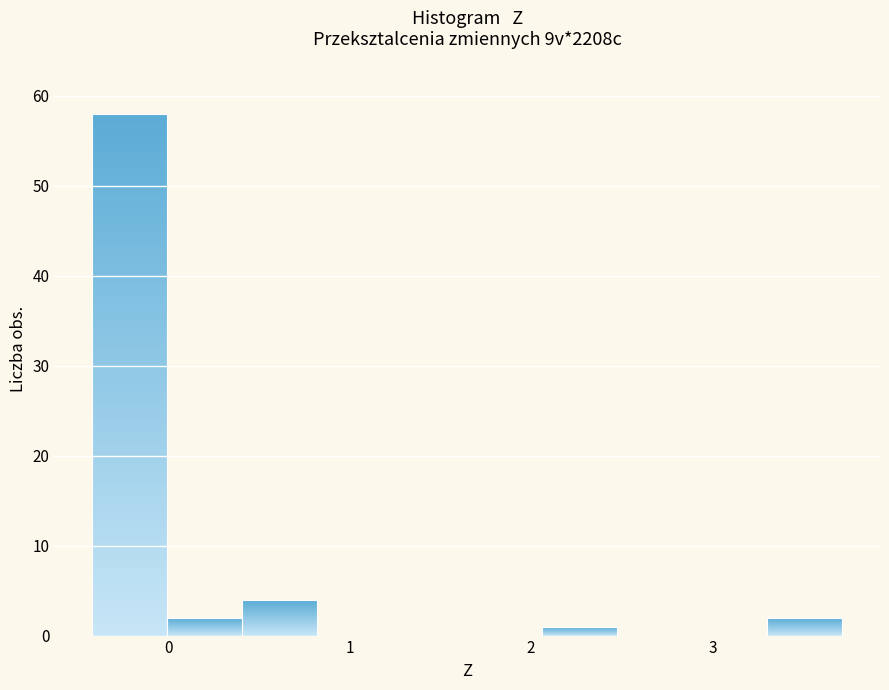

Reading left to right, list every bar in this chart as the range it spans on the x-axis followed by its height. Neither the bar edges nor the heights are printed on the chart, so give them approximately, as read against the axes.

-0.4 to 0.0: 58
0.0 to 0.4: 2
0.4 to 0.8: 4
0.8 to 1.2: 0
1.2 to 1.6: 0
1.6 to 2.1: 0
2.1 to 2.5: 1
2.5 to 2.9: 0
2.9 to 3.3: 0
3.3 to 3.7: 2